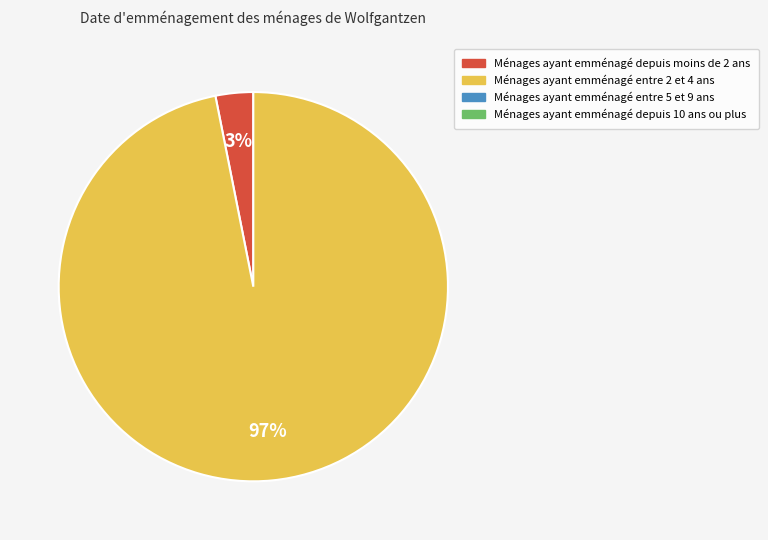

Is there any slice that represents more than half of the pie?

Yes